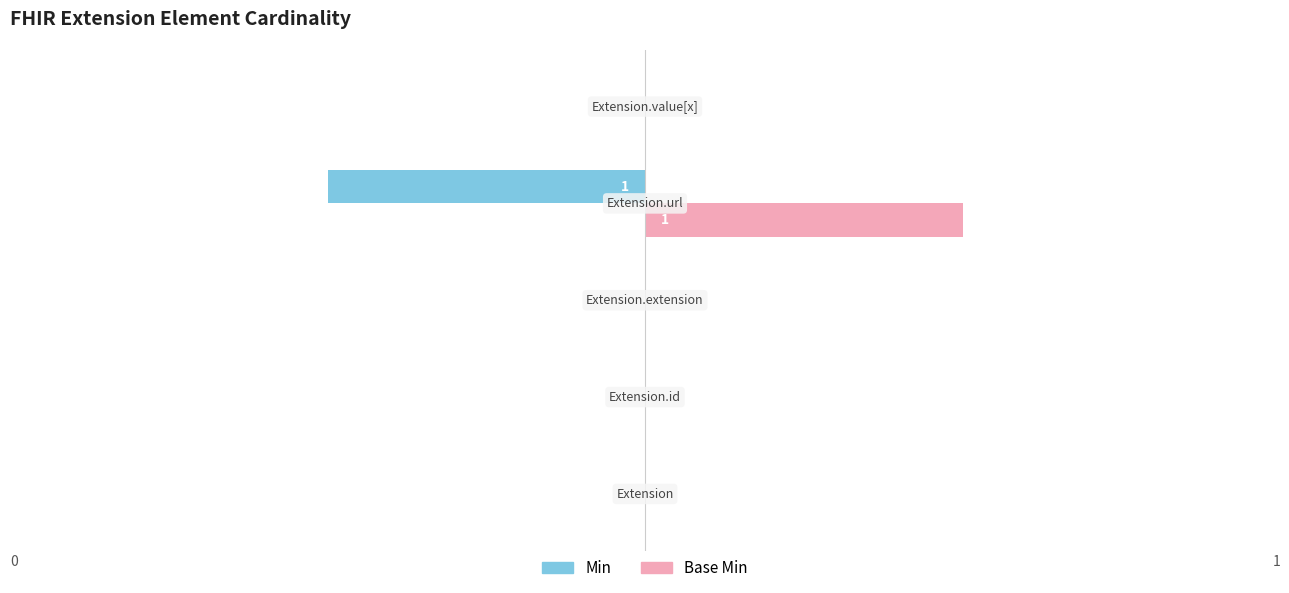

Which series has the largest total across all categories?

Base Min